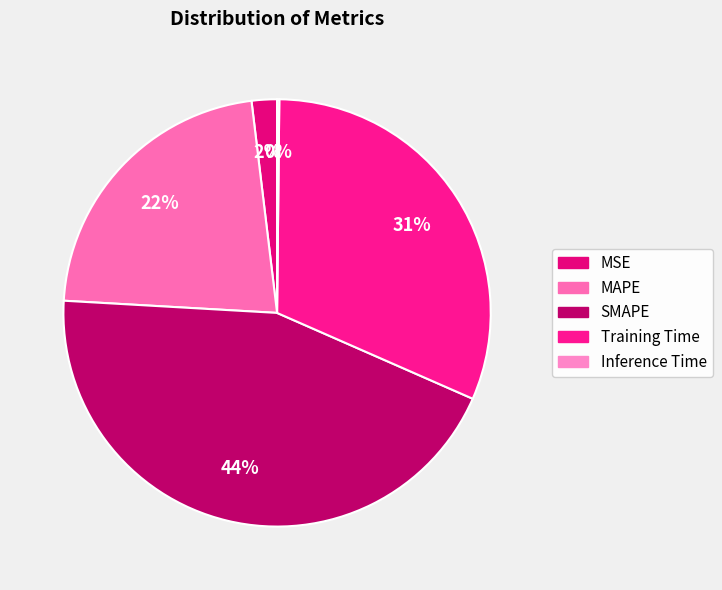

What percentage is NOT represented by MAPE?

77.8%